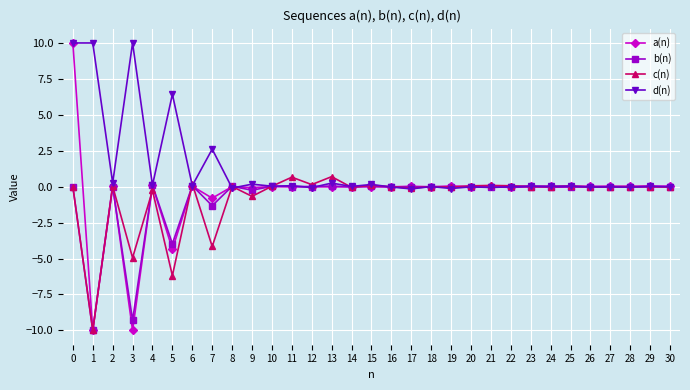

Read the d(n) value at 5.

6.4